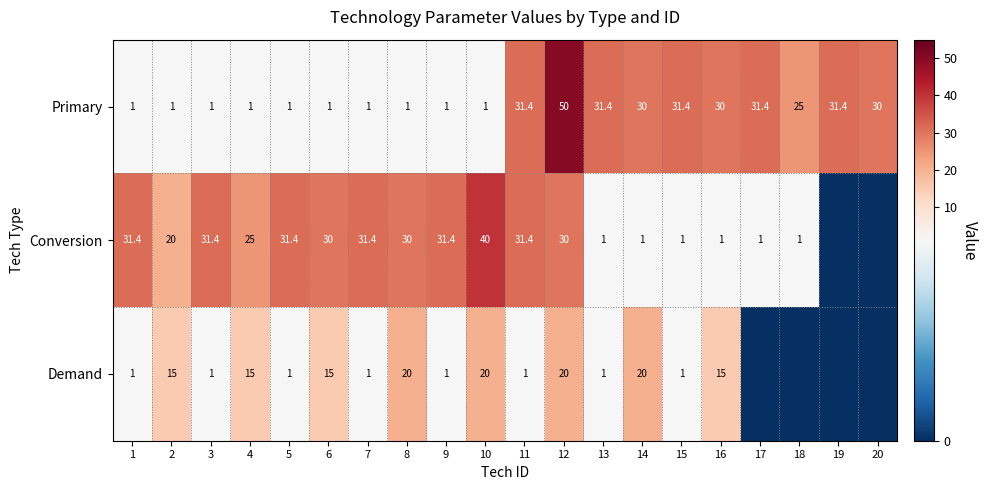

True or false: Primary has a value of 42.0 at 18.

False